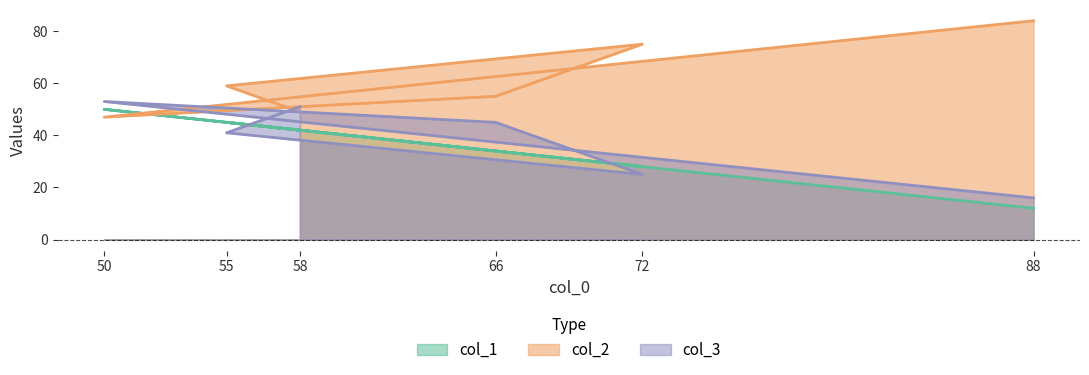

What is the label of the 4th point from the left?

66